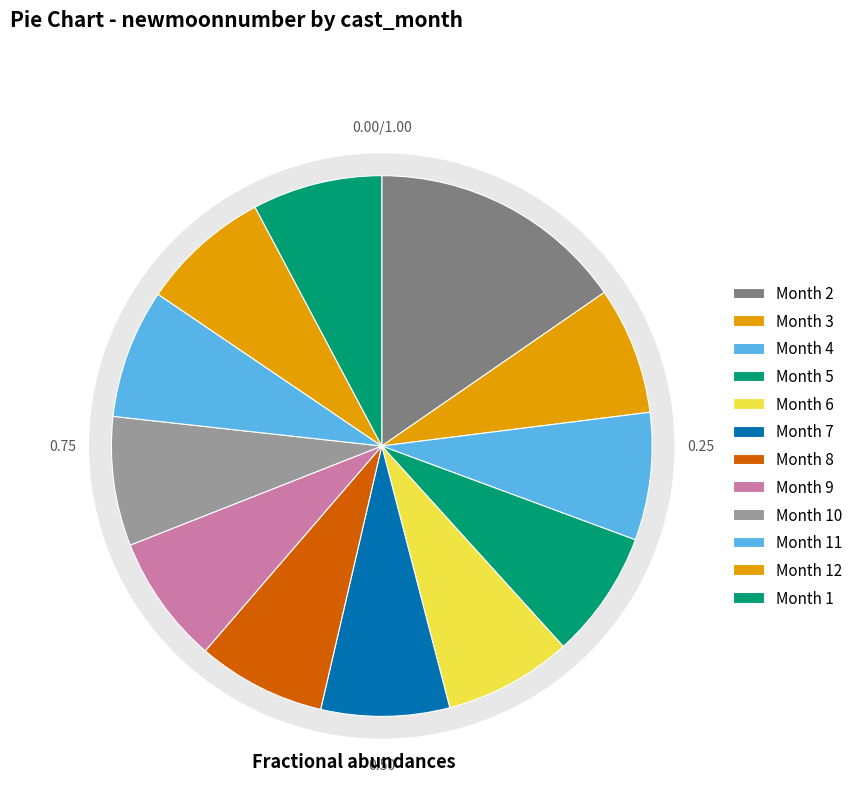

What percentage is the 5 slice, to the nearest percent?

8%